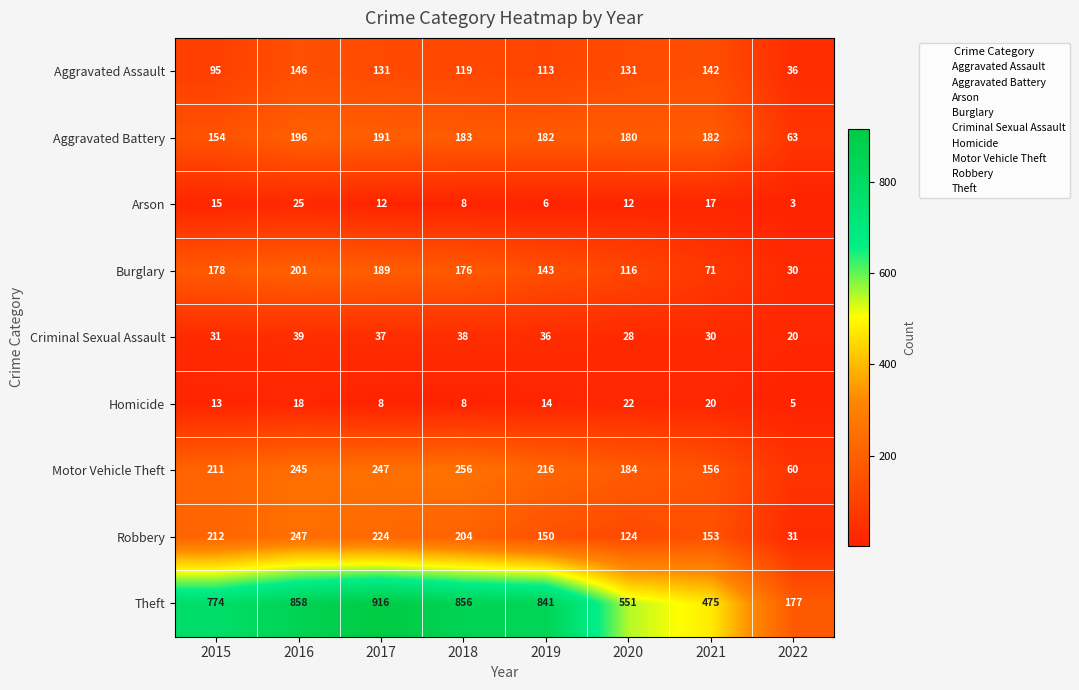

Which series has the largest range (max minus min)?

Theft